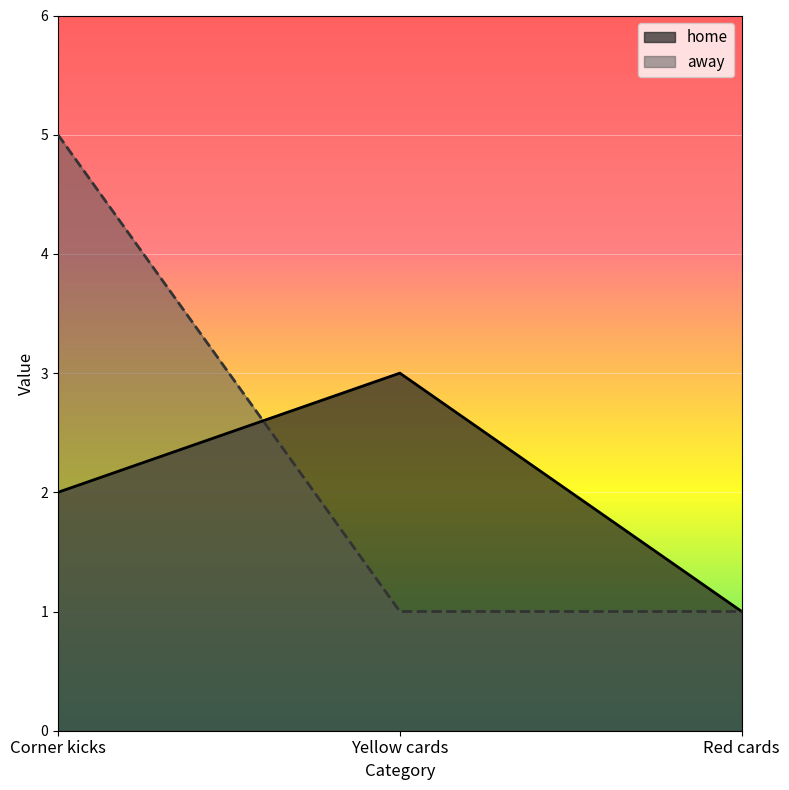

What is the total value across all series at Corner kicks?

7